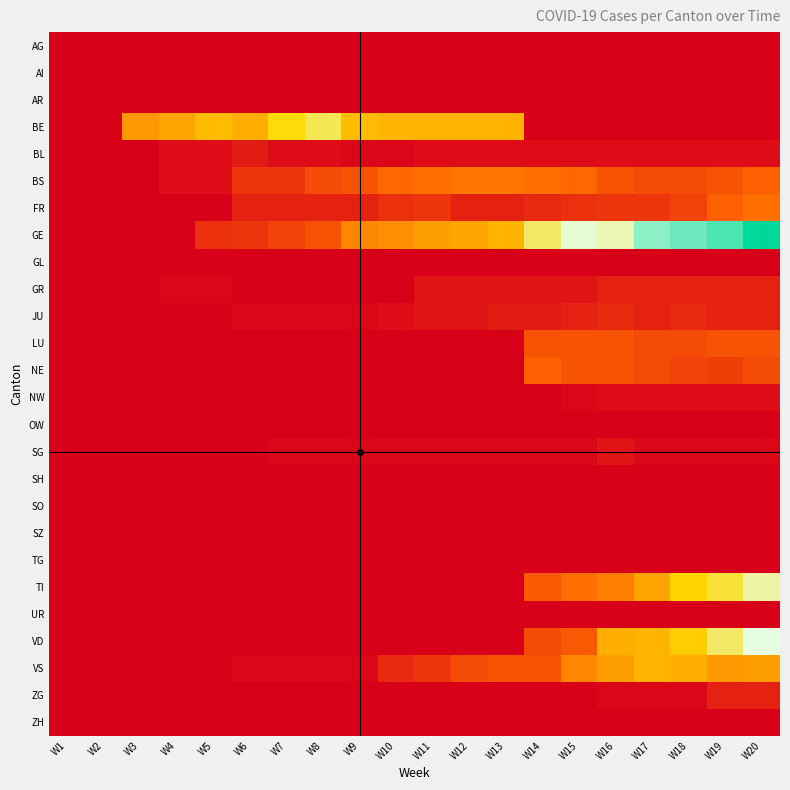

Count the number of categories in the chart.

20